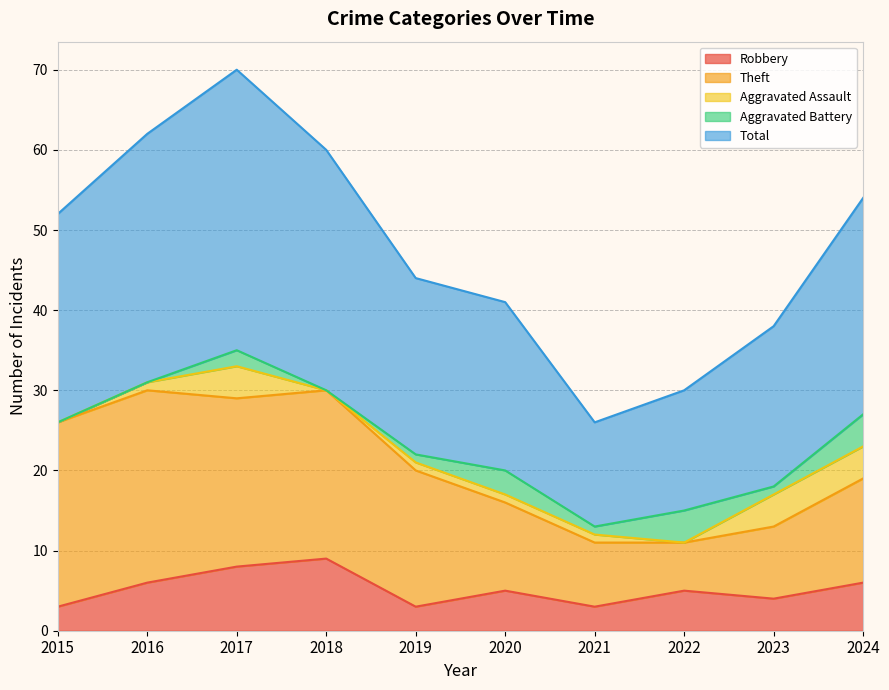

True or false: Theft and Aggravated Battery intersect in this chart.

False